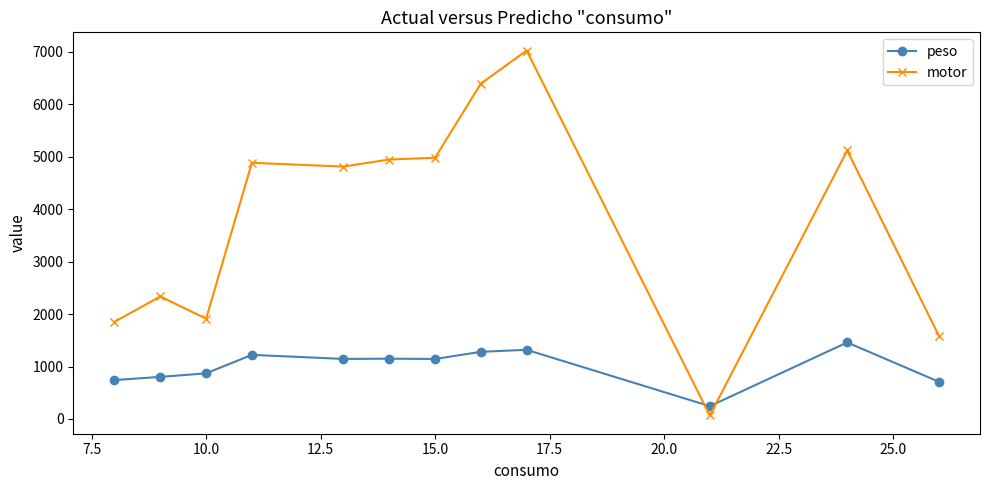

Which series ends up on top after the final intersection of peso and motor?

motor